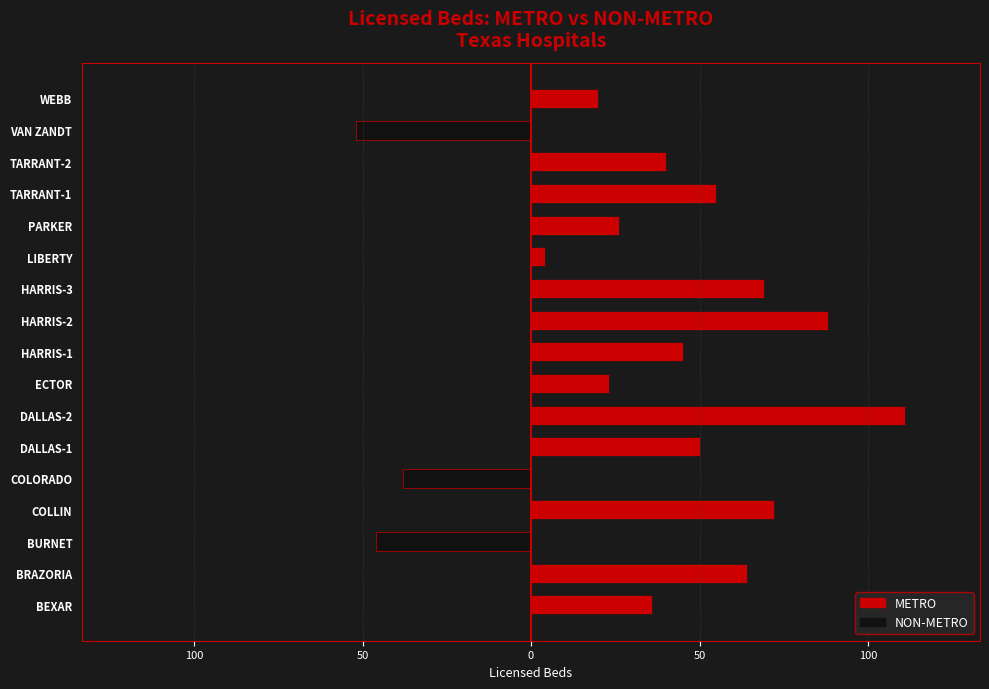

How many data points in METRO are less than 40?

8